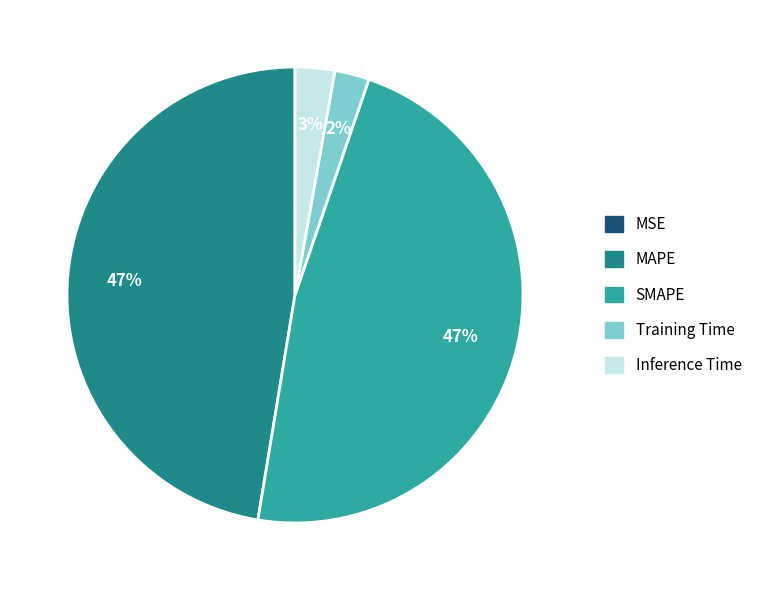

Is there a majority slice in this chart?

No